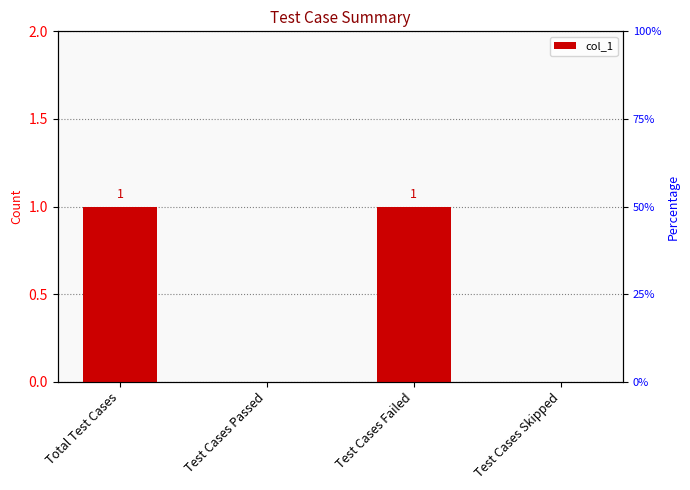

What is the label of the 1st bar from the left?

Total Test Cases